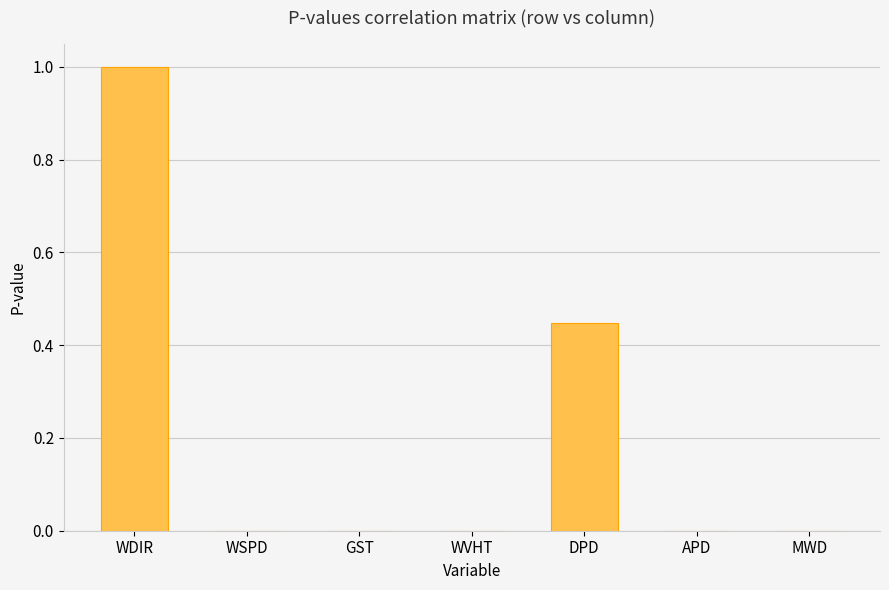

What is the sum of the values at WDIR and MWD?

1.0